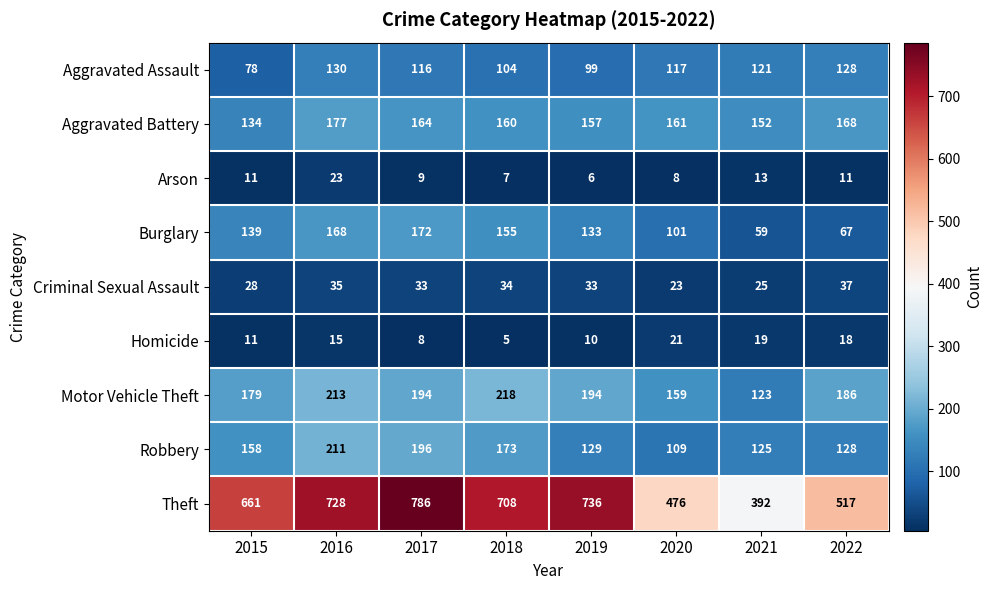

Between 2020 and 2021, which series saw the biggest shift?

Theft